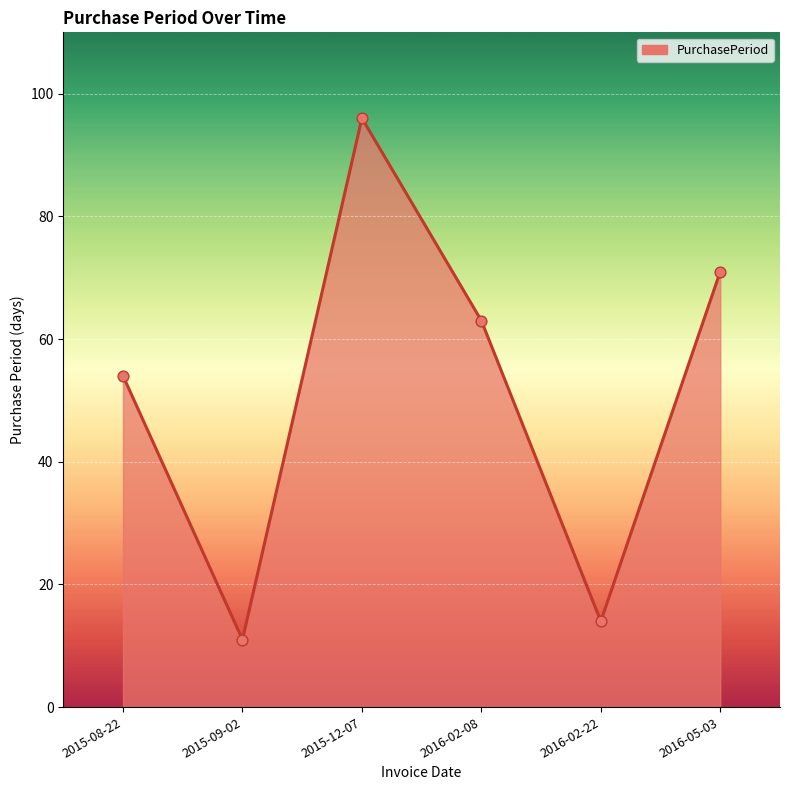

What is the ratio of the value at 2015-09-02 to the value at 2015-12-07?

0.1